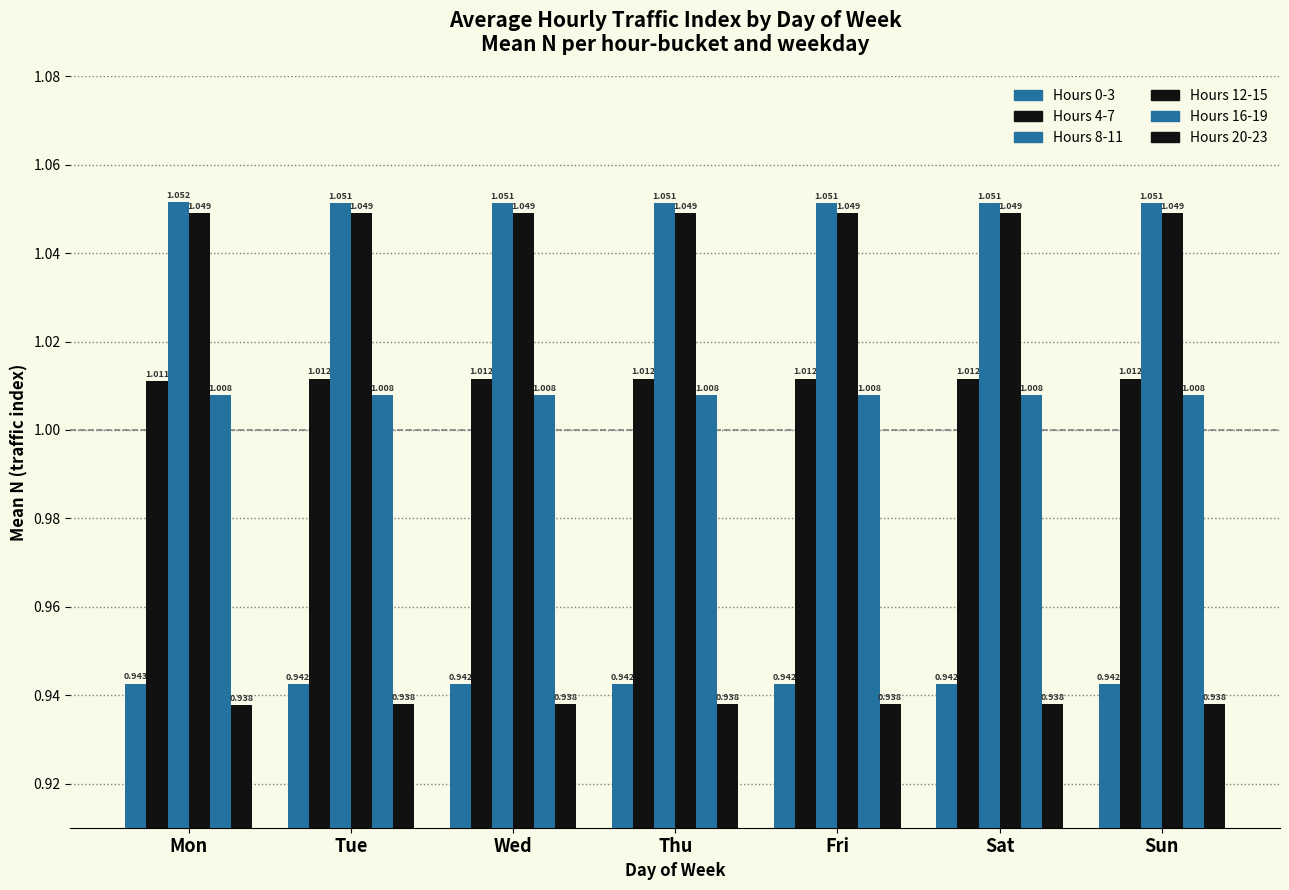

At Fri, list the series in order from smallest to largest.

Hours 20-23, Hours 0-3, Hours 16-19, Hours 4-7, Hours 12-15, Hours 8-11